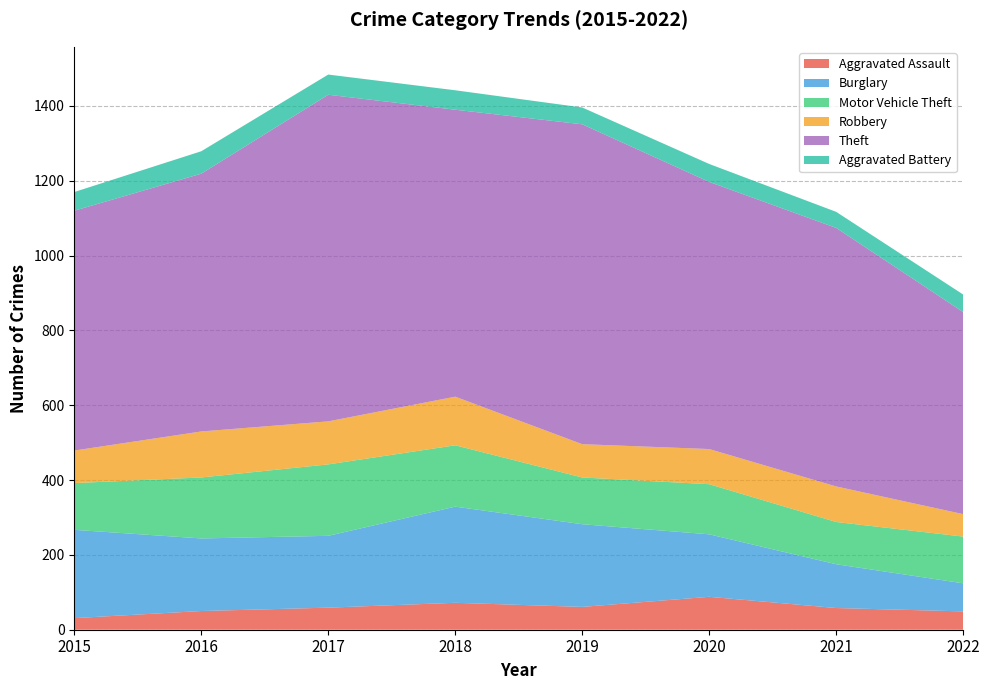

Reading left to right, list all the values displayed in this chart.

Aggravated Assault: 31	50	59	72	61	88	58	49
Burglary: 236	194	192	257	221	167	117	75
Motor Vehicle Theft: 125	163	191	164	125	134	113	125
Robbery: 87	123	115	130	89	94	95	60
Theft: 641	689	873	767	855	714	691	540
Aggravated Battery: 50	60	54	52	45	48	43	47